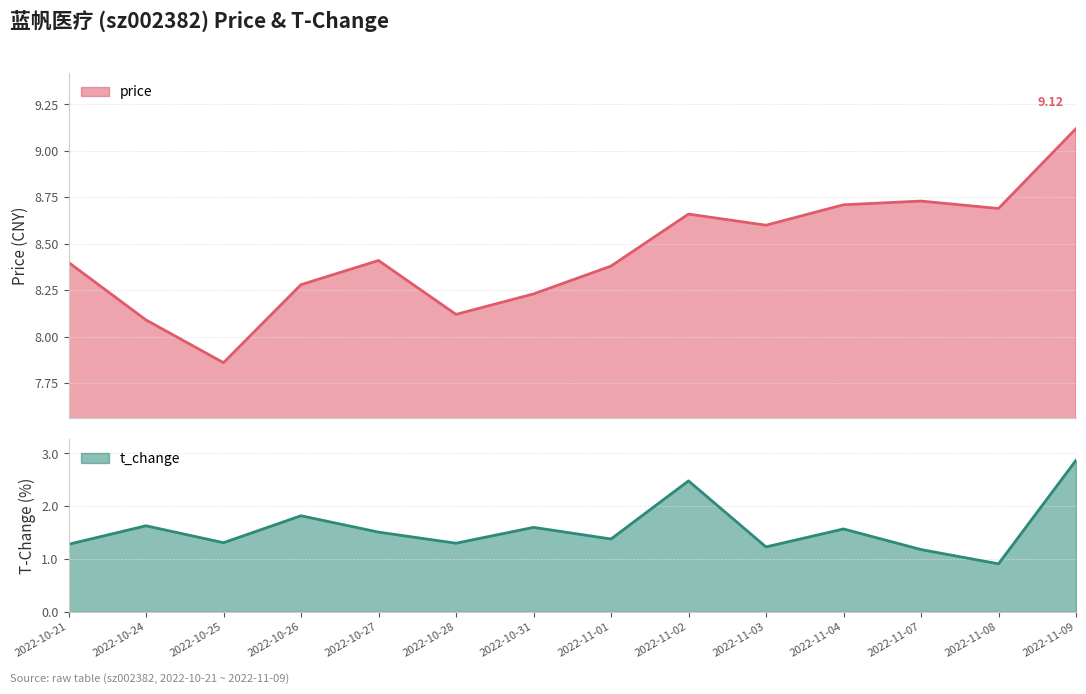

Does the chart display data point markers on the line(s)?

No